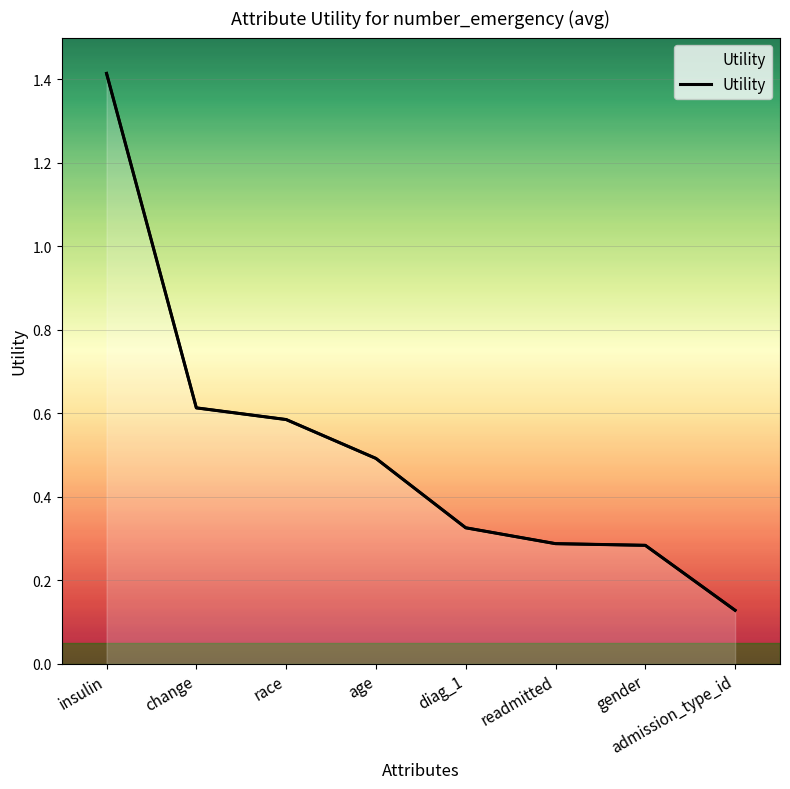

What is the difference between the maximum and minimum values?

1.3